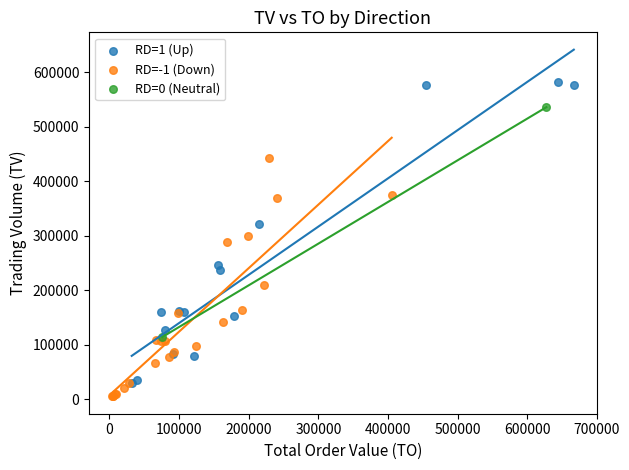

What are all the series names shown in the legend?

RD=1 (Up), RD=-1 (Down), RD=0 (Neutral)